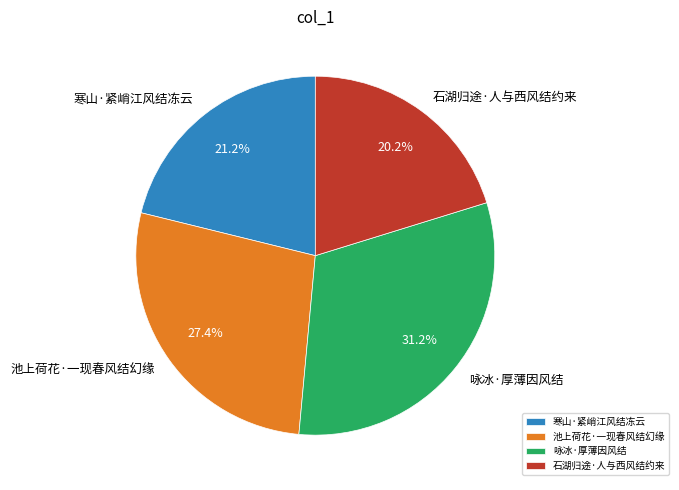

To the nearest percent, what percentage of the pie is 咏冰·厚薄因风结?

31%